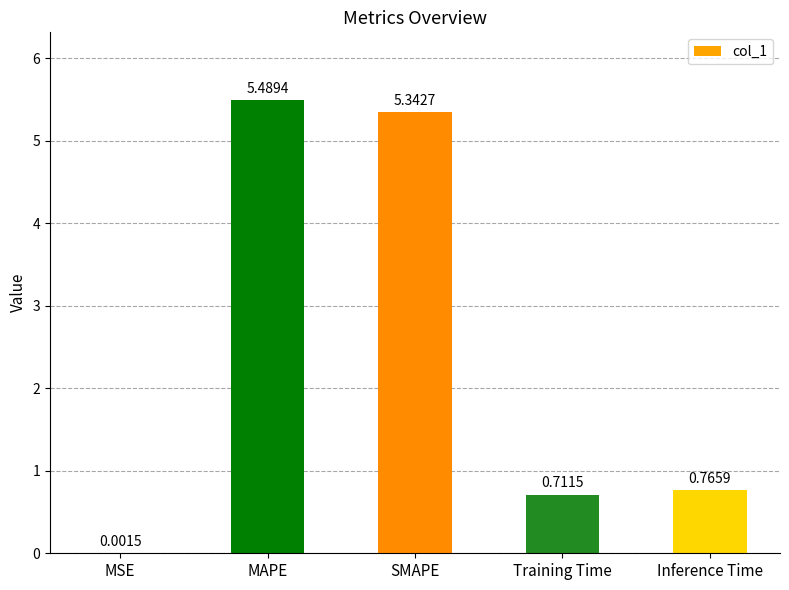

What is the sum of the values at SMAPE and MAPE?

10.8